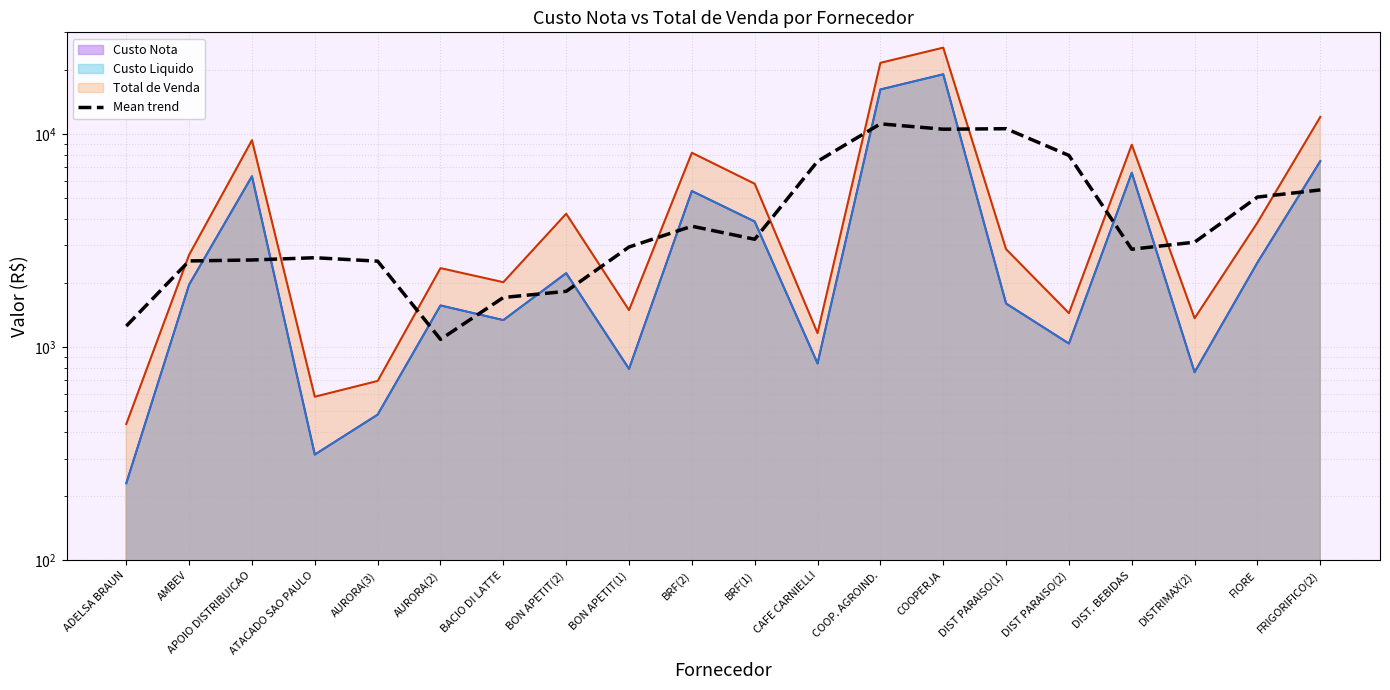

What is the label of the 4th point from the left?

ATACADO SAO PAULO